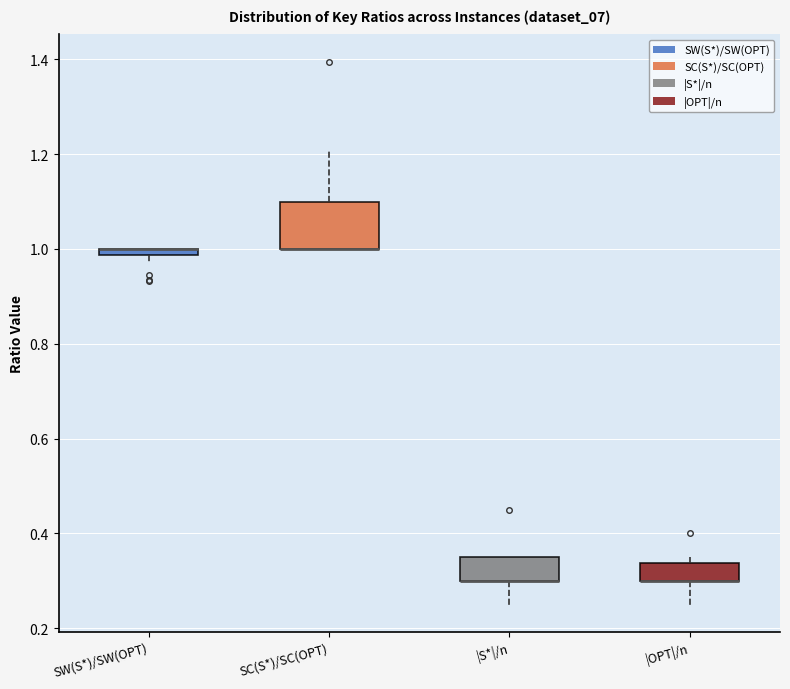

Where is the lower edge of the box for |S*|/n on the y-axis? The values are not printed on the chart, so give them approximately, as read against the axis.

0.30